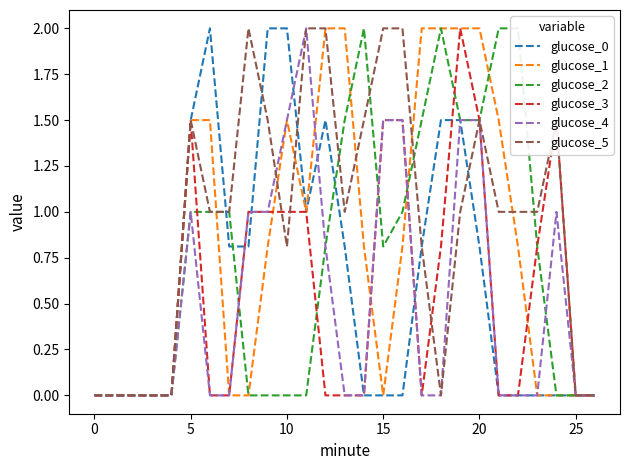

In glucose_2, how many points are higher than both neighbors (excluding endpoints)?

2